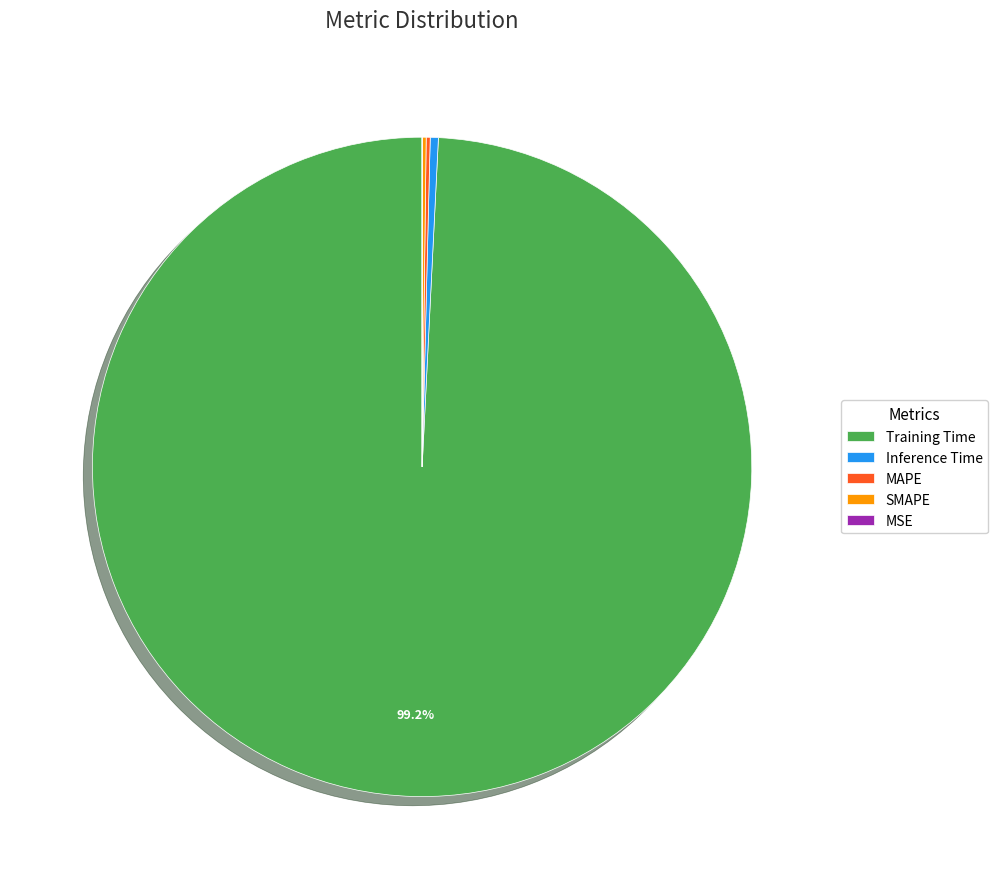

True or false: Training Time accounts for 99% of the total.

True